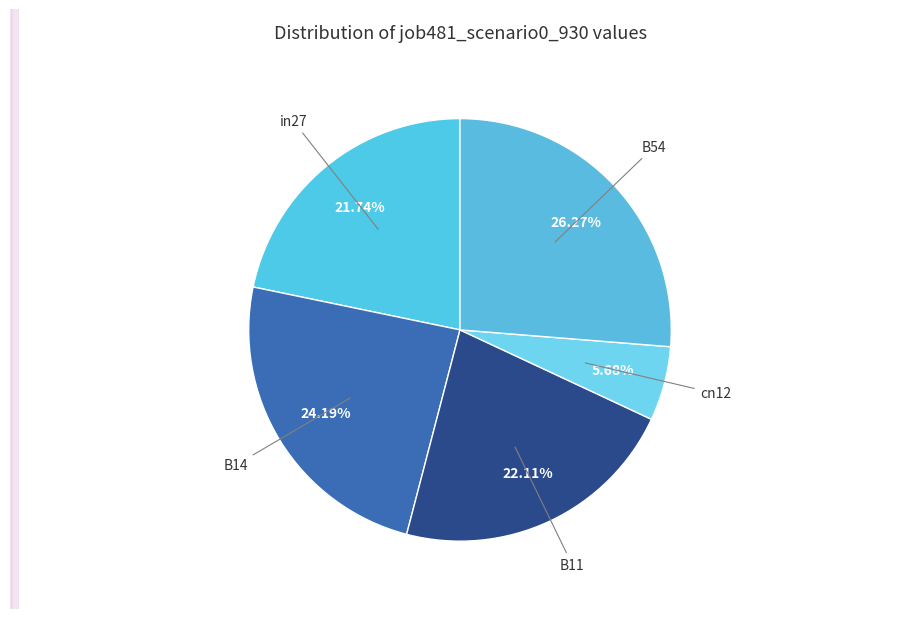

Count the number of slices in the pie.

5